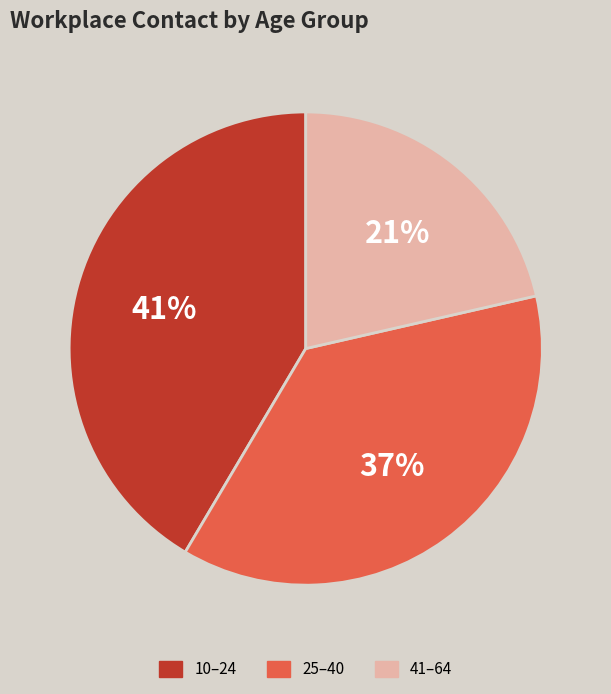

Is there any slice that represents more than half of the pie?

No